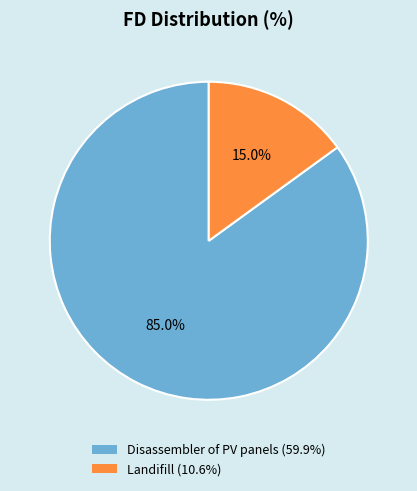

What is the smallest slice in the pie chart?

Landifill